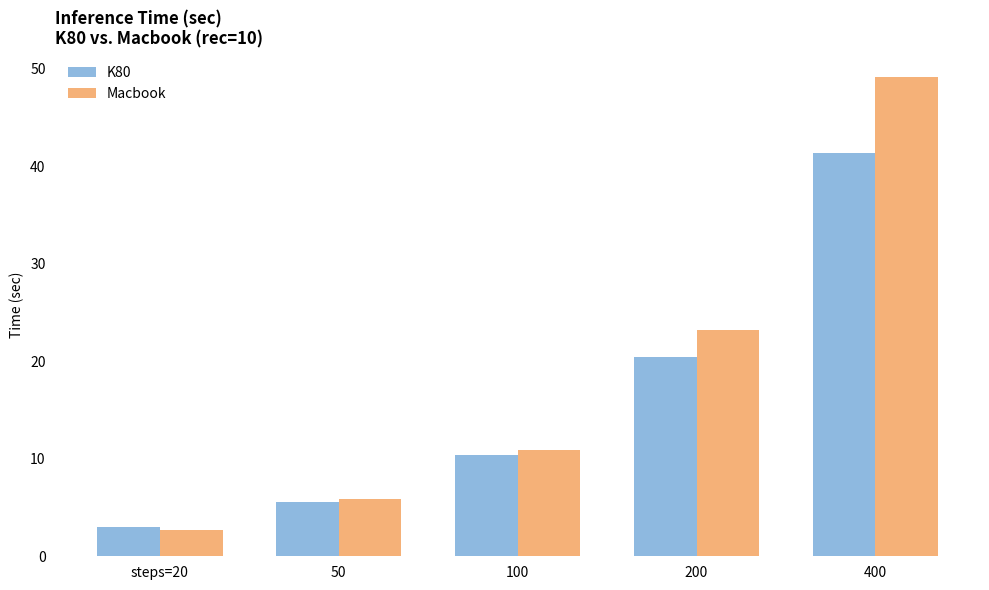

What is the total value across all series at steps=20?

5.6